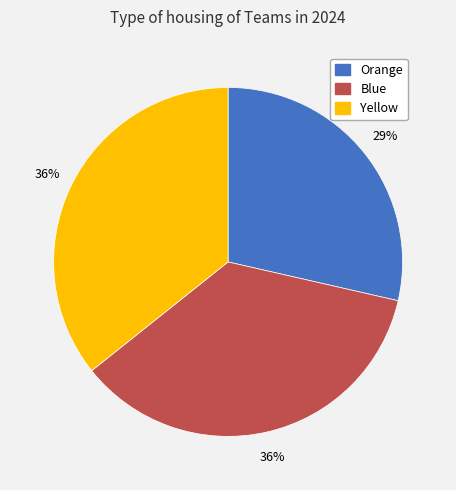

To the nearest percent, what is the average slice percentage?

33%